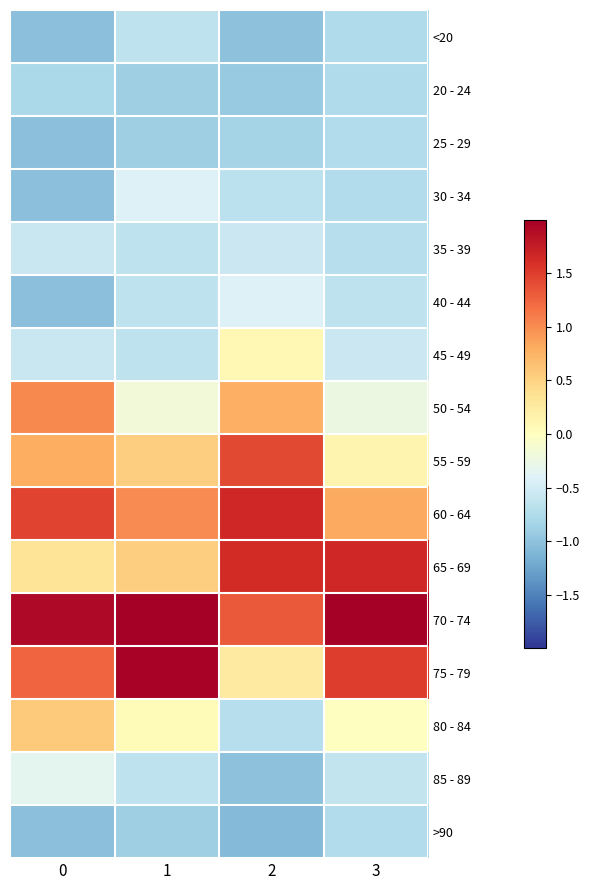

Count the number of categories in the chart.

4